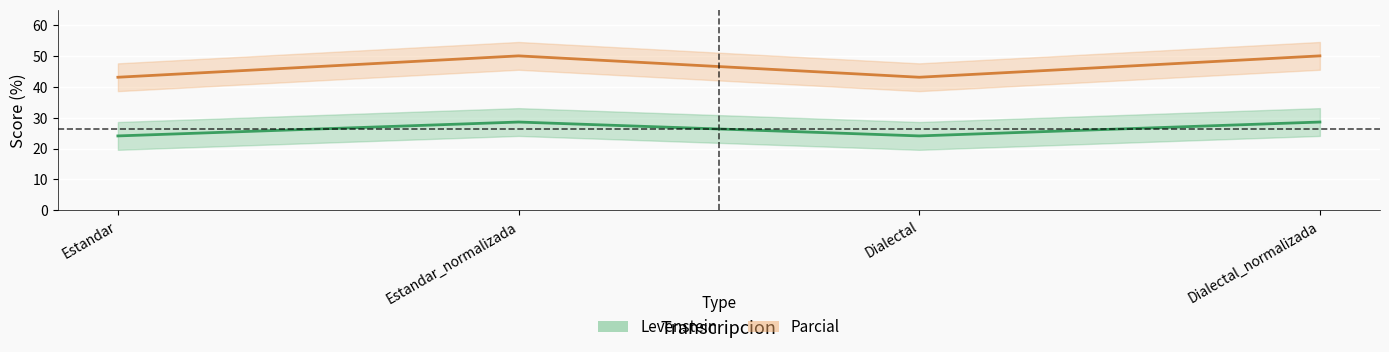

At which category does Parcial reach its first local valley?

Dialectal